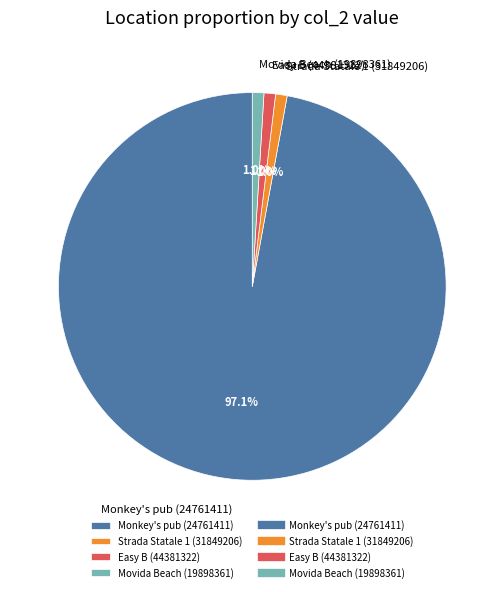

To the nearest percent, what is the combined percentage of Movida Beach (19898361) and Monkey's pub (24761411)?

98%